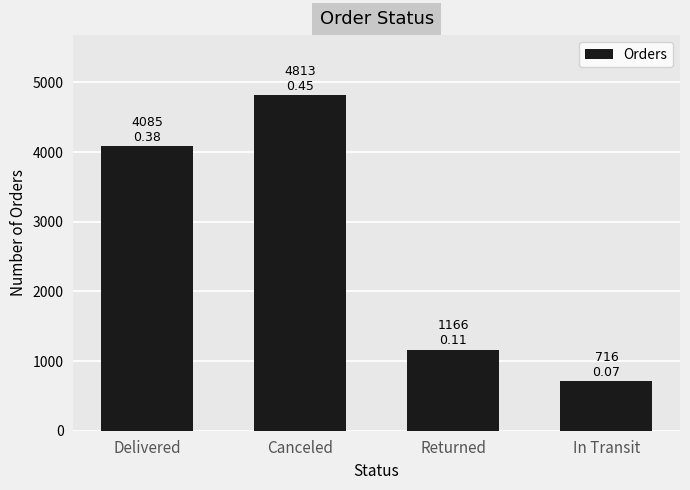

True or false: the data shows 1166 at Returned.

True